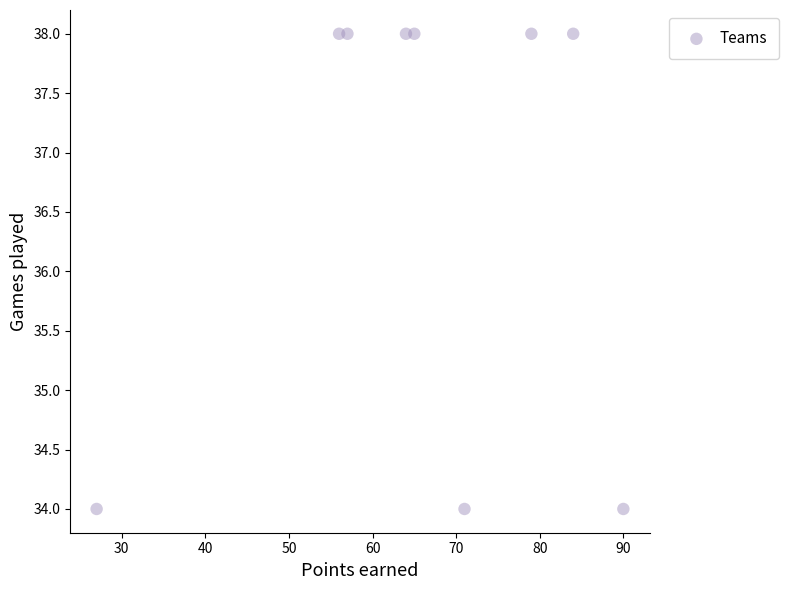

What is the average Y value?

37